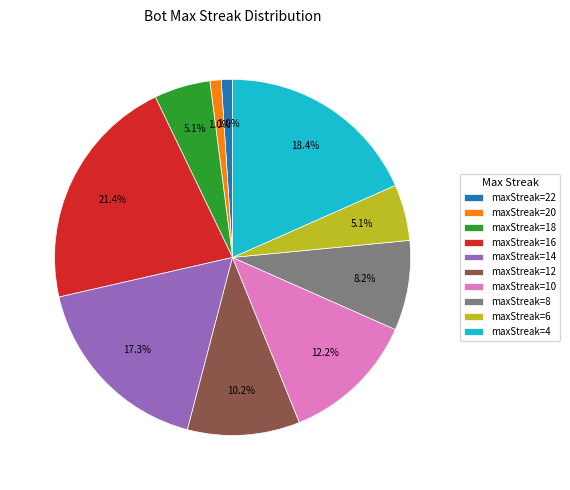

What is the total percentage of maxStreak=8 and maxStreak=12?

18.4%